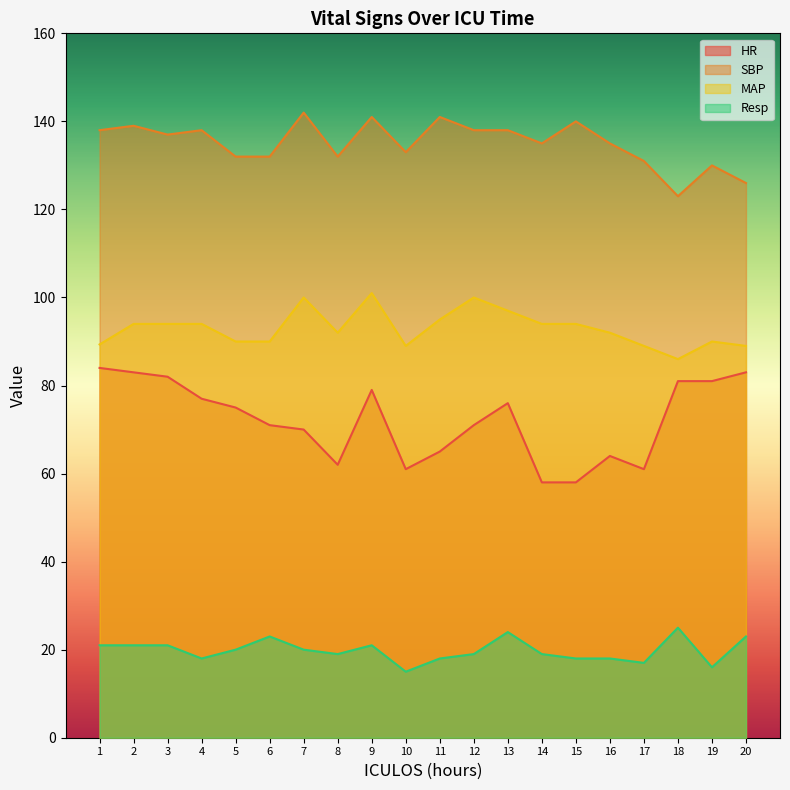

How many series are shown in this chart?

4